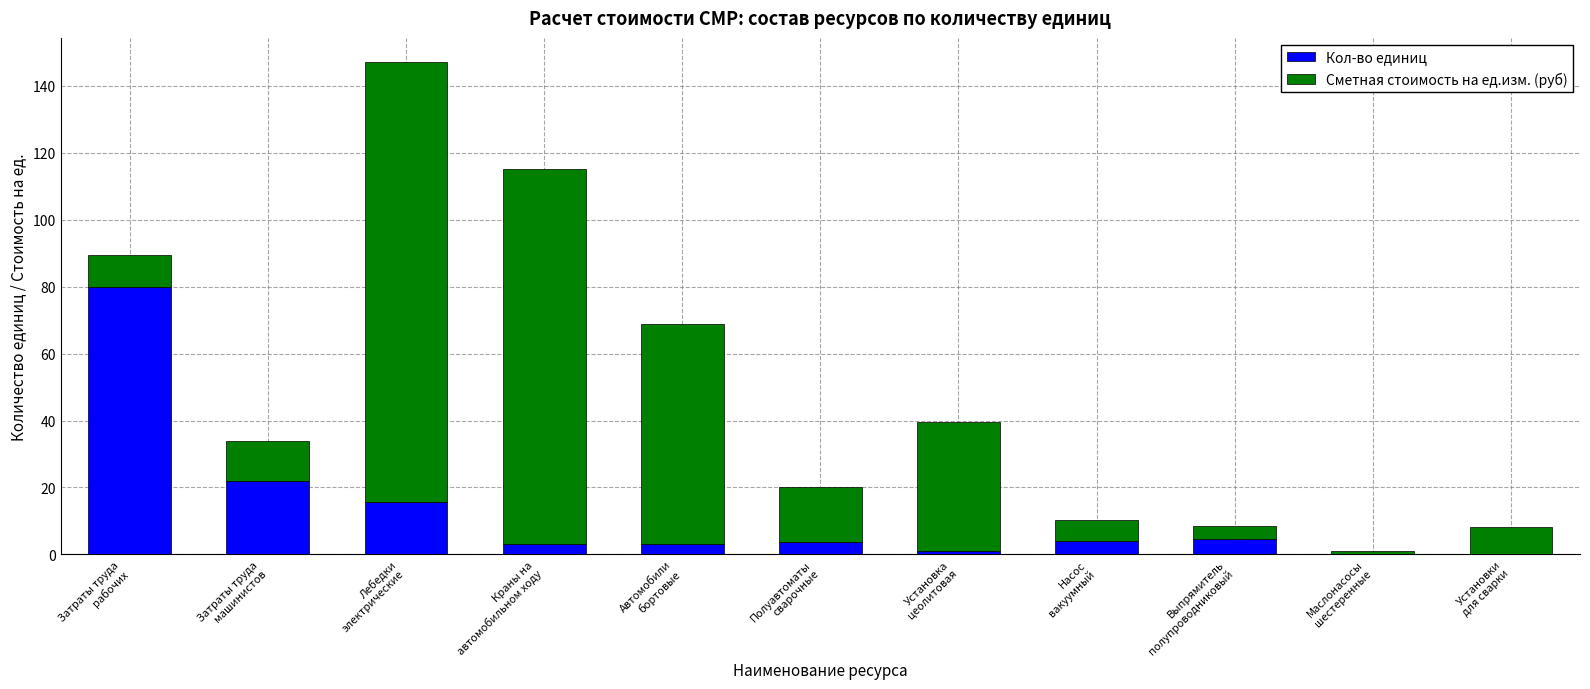

What is the sum of all Кол-во единиц values?

137.1